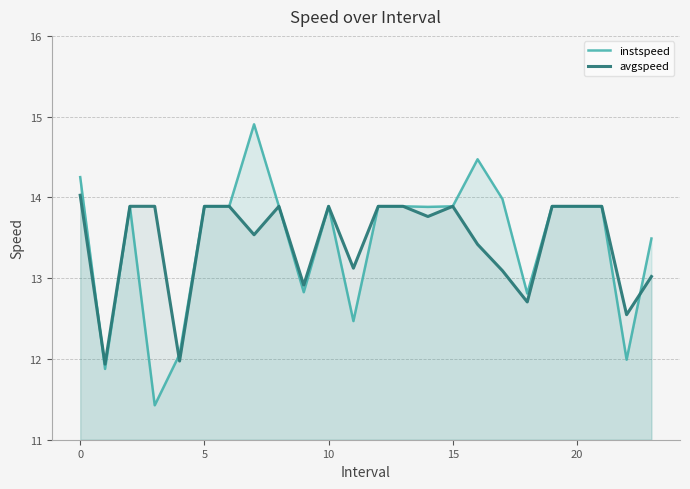

Which series has the largest range (max minus min)?

instspeed